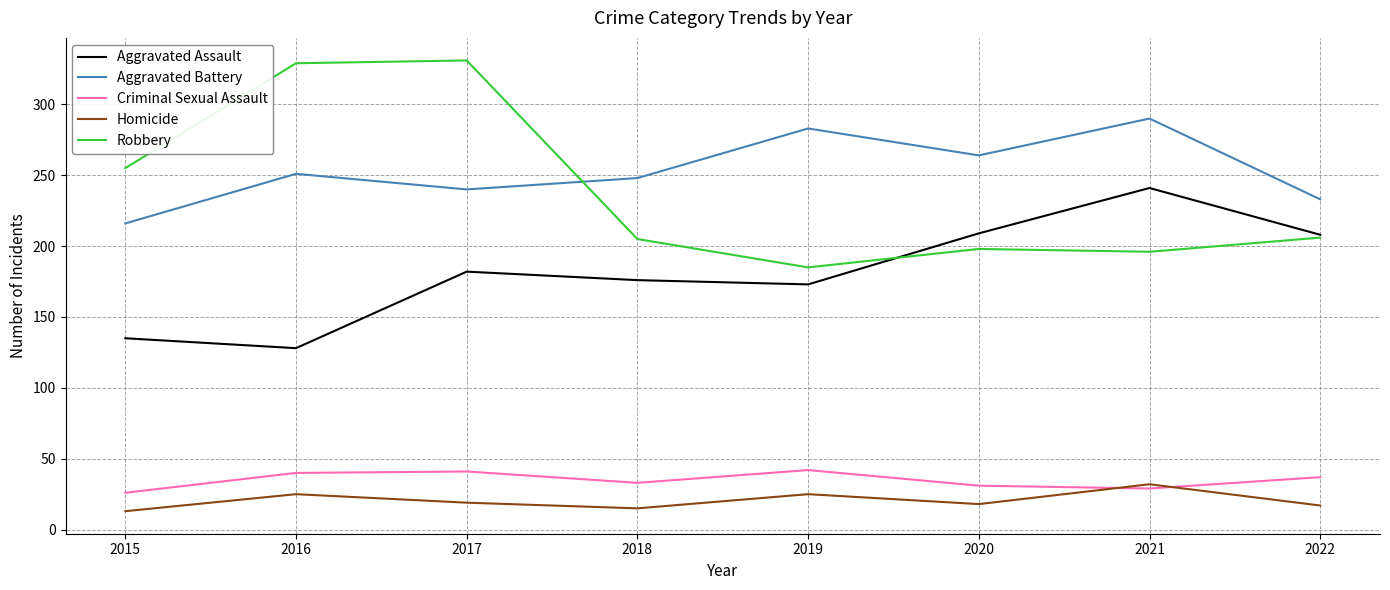

Is it true that Homicide equals 25 at 2016?

True